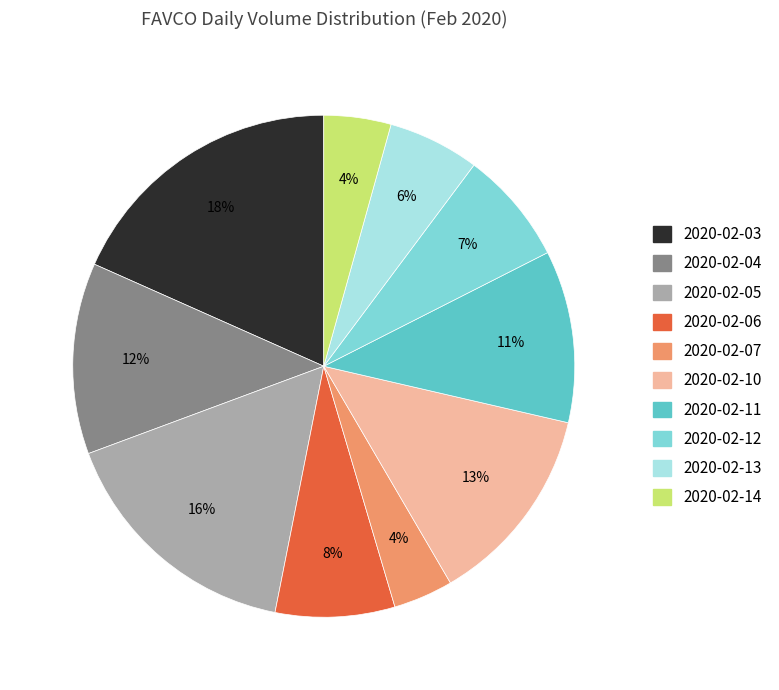

What is the largest slice in the pie chart?

2020-02-03